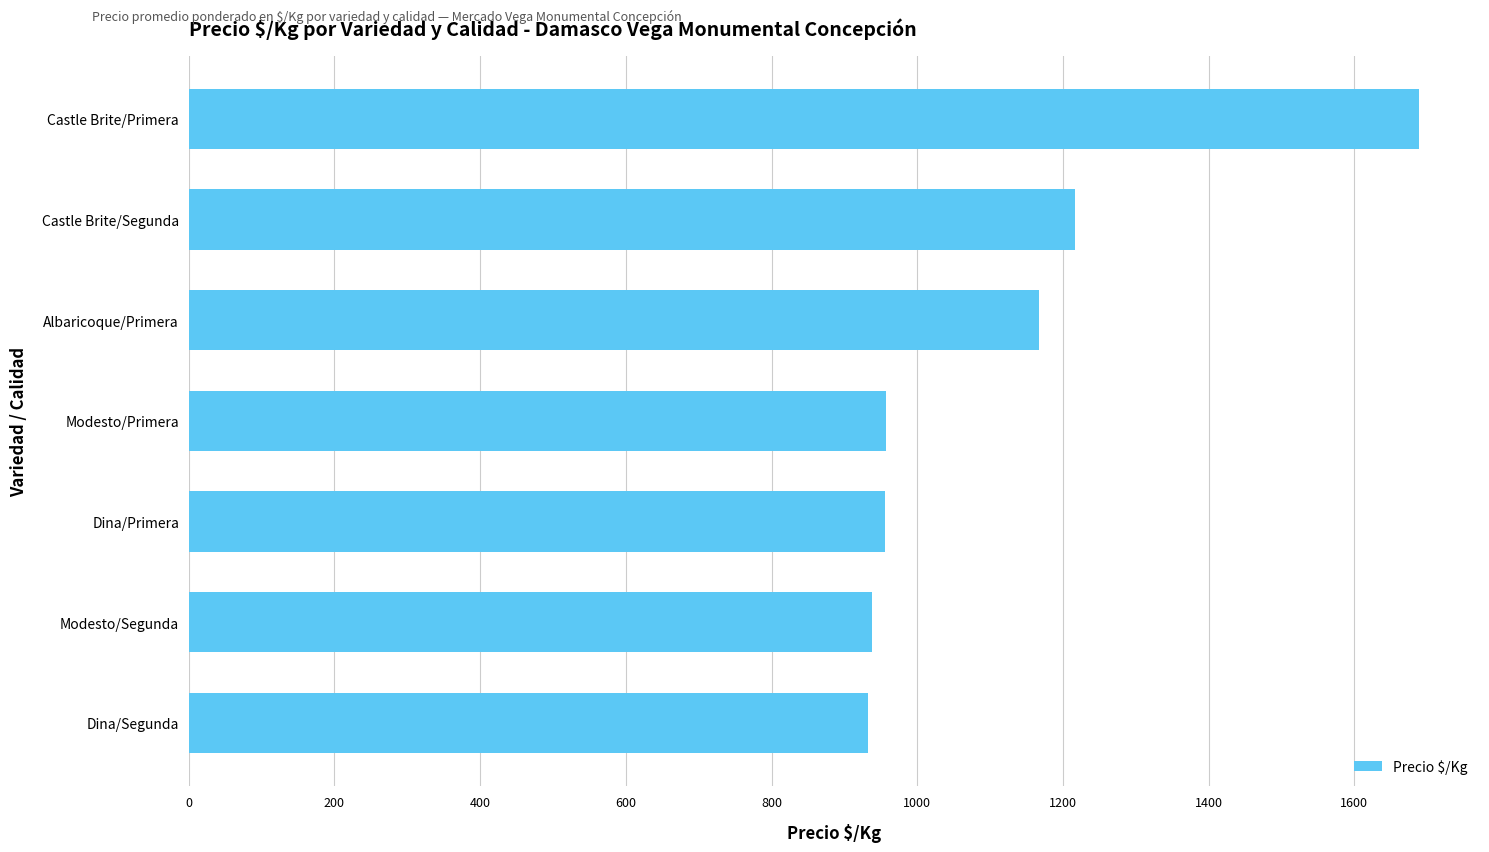

What is the minimum value shown in the chart?

933.0